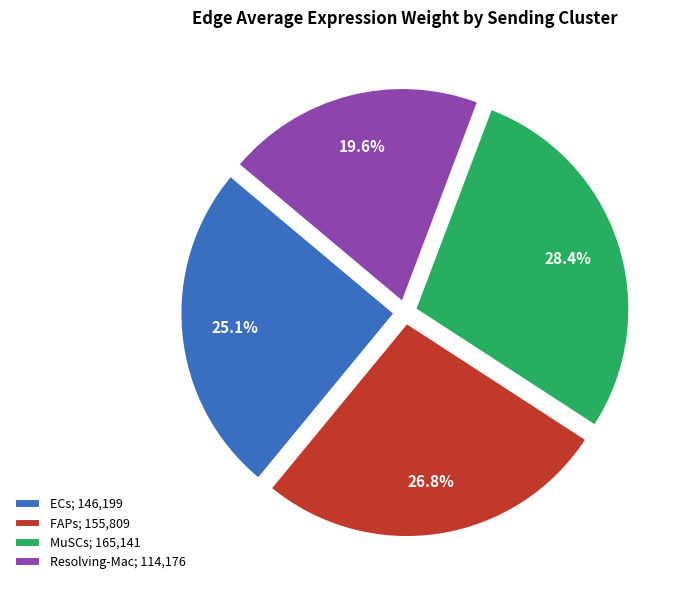

Approximately how many times larger is the value at Resolving-Mac compared to ECs?

0.8